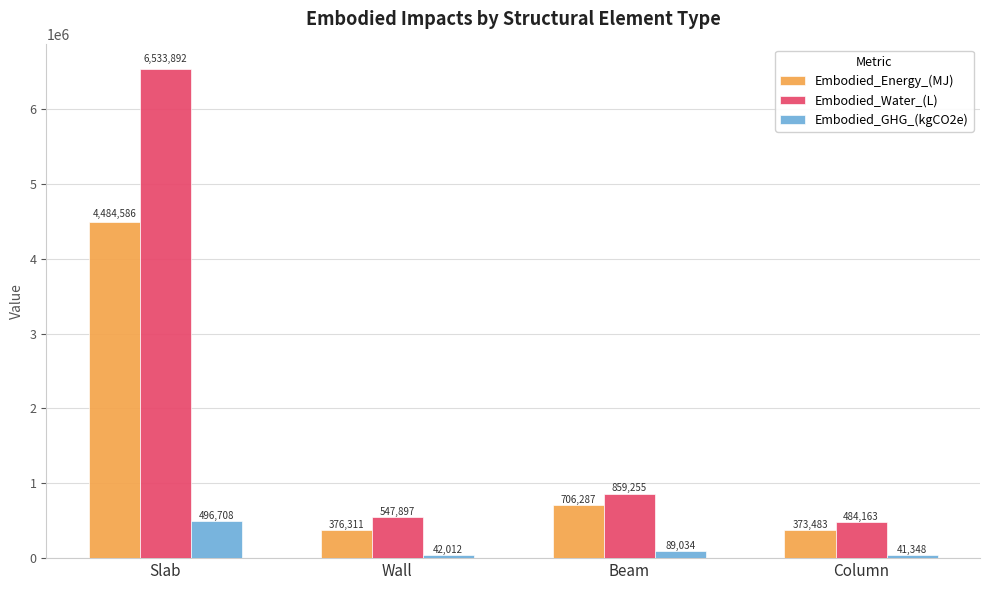

The Embodied_Water_(L) series shows 282188.9 at Wall. True or false?

False